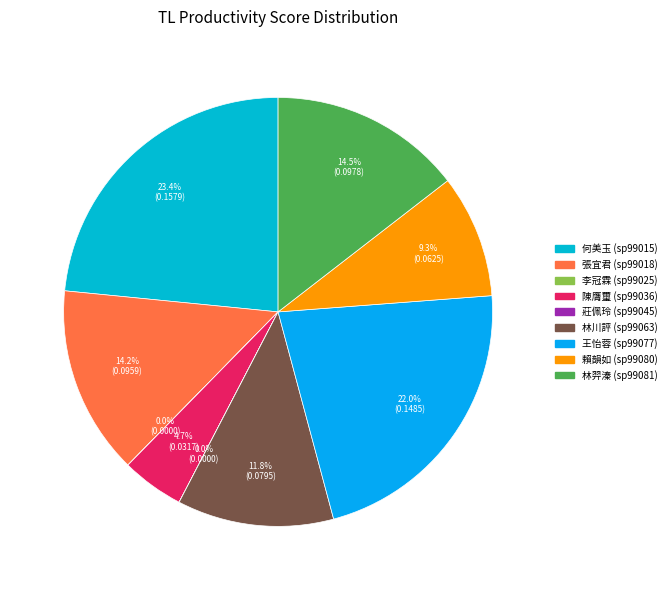

To the nearest percent, what percentage of the pie is 林川評?

12%